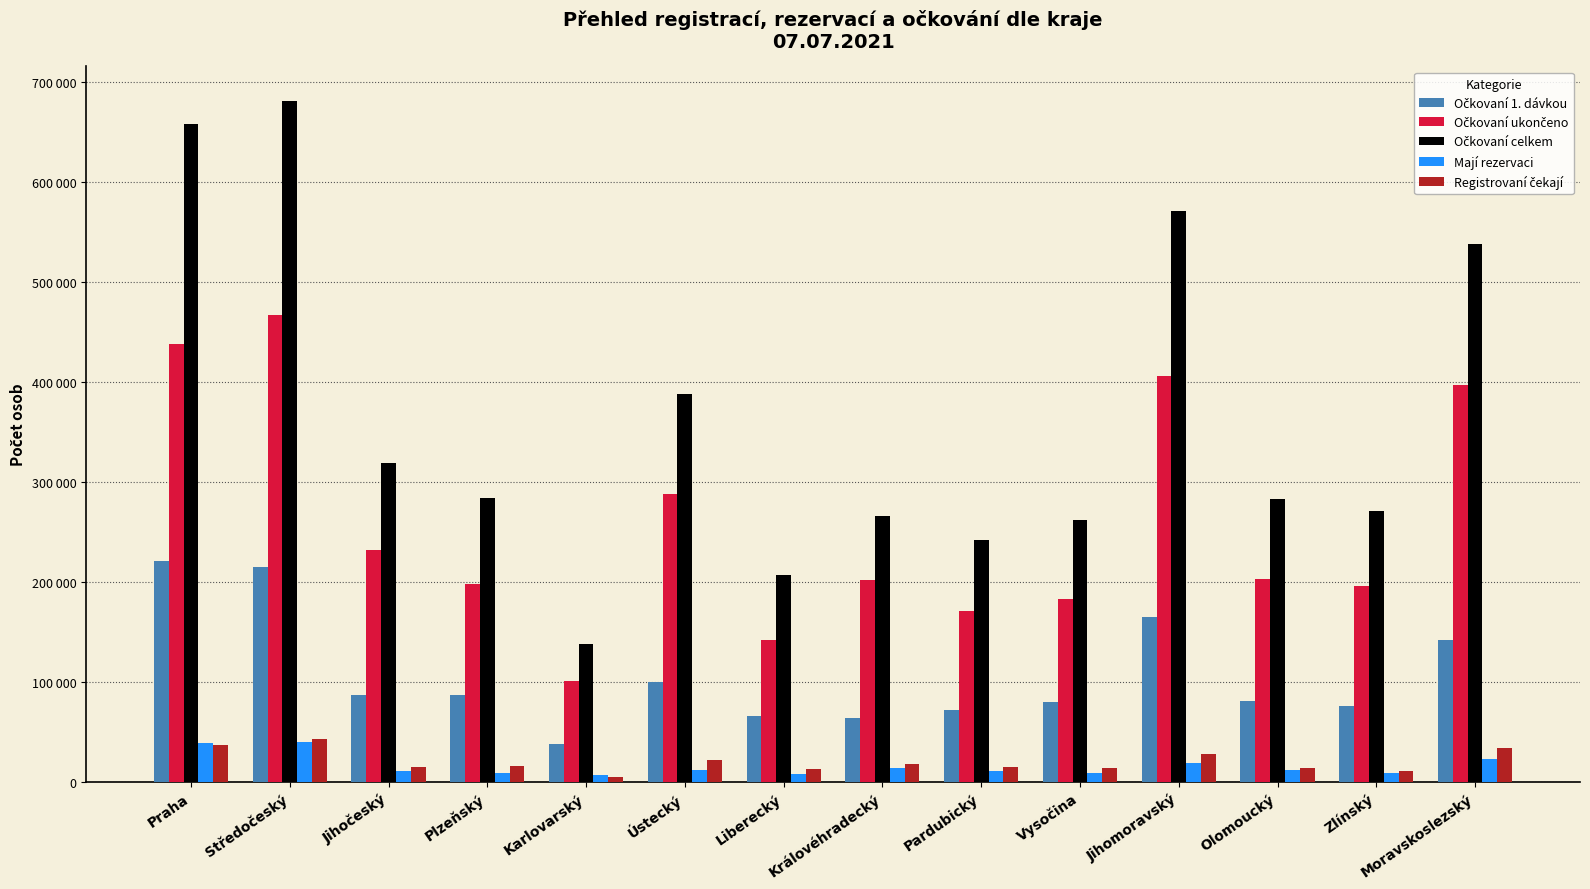

Is it true that Očkovaní celkem equals 283874 at Plzeňský?

True